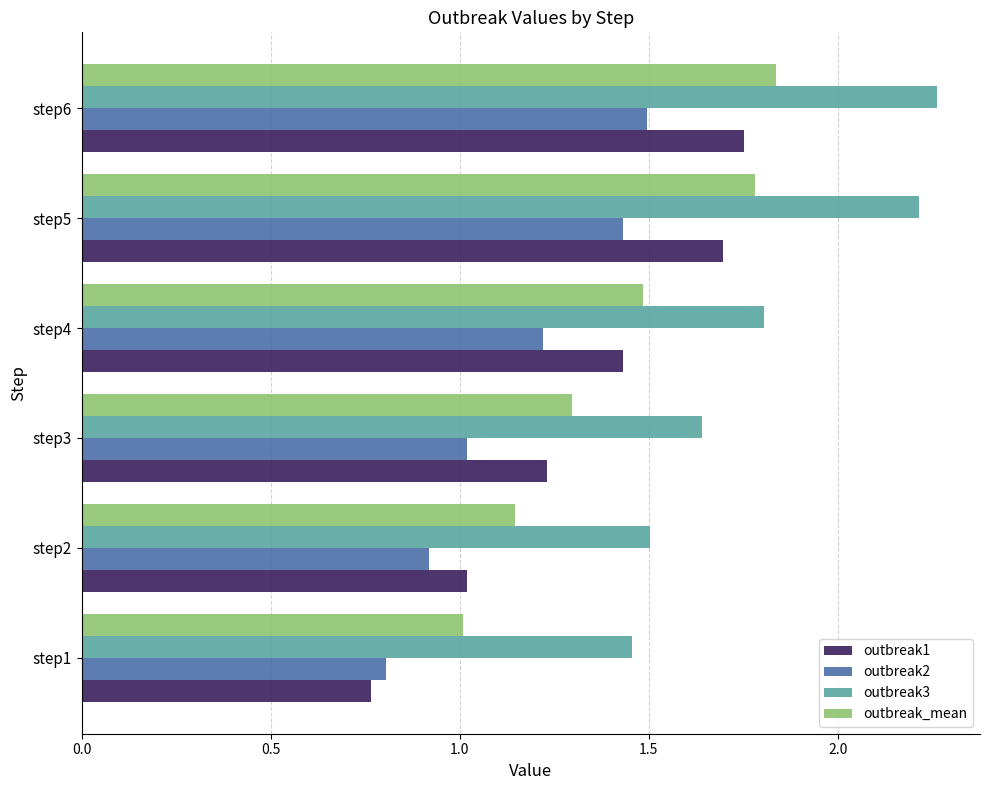

Which series has the largest total across all categories?

outbreak3